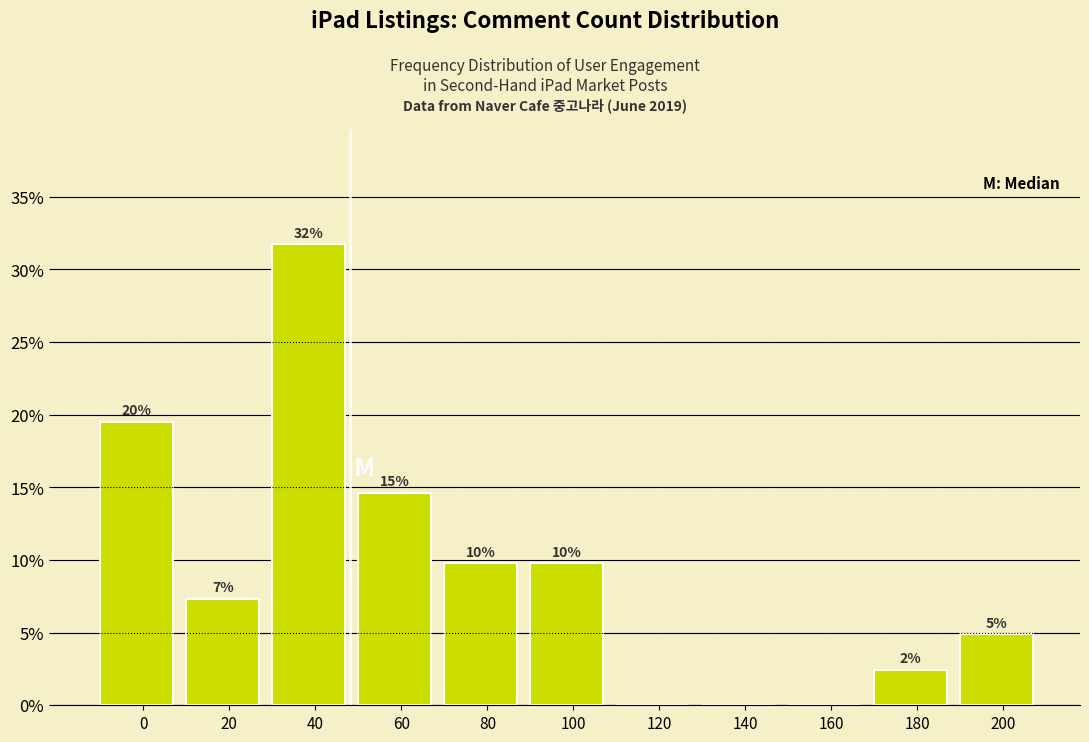

Are the bars horizontal?

No